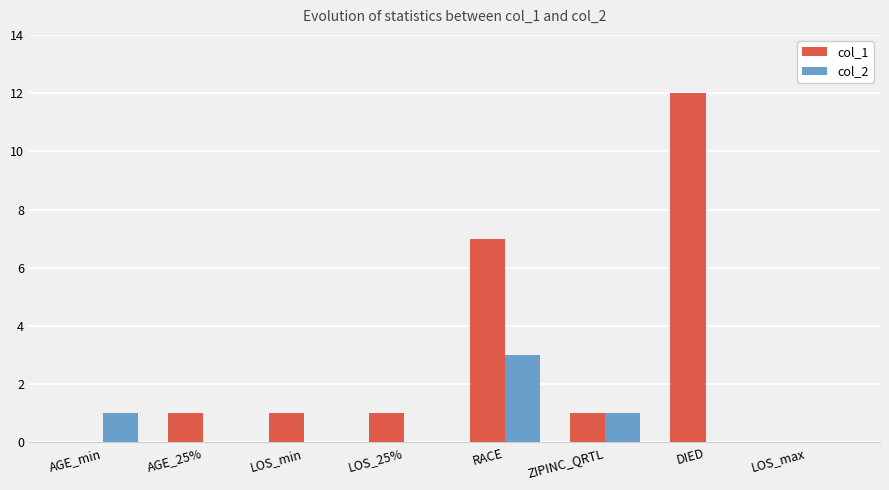

How many series are shown in this chart?

2